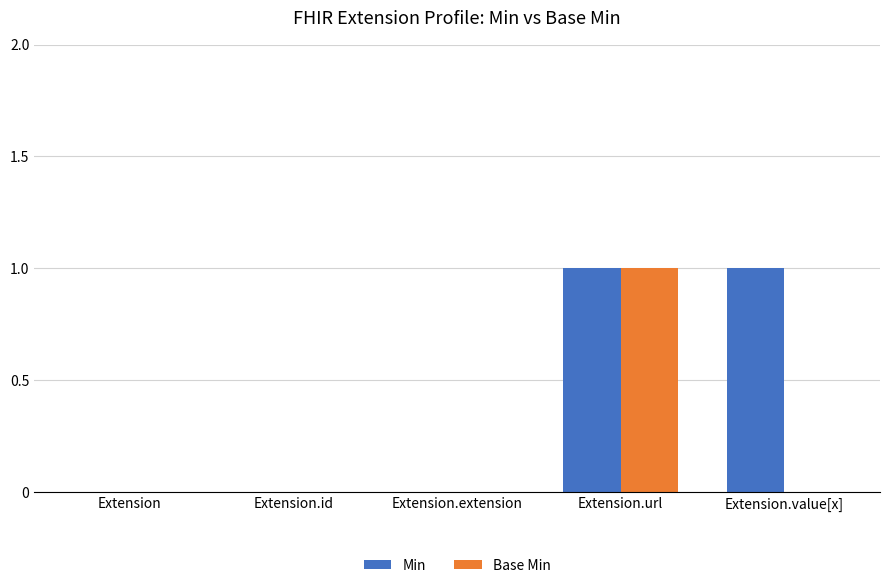

Which series changed the most between Extension and Extension.value[x]?

Min